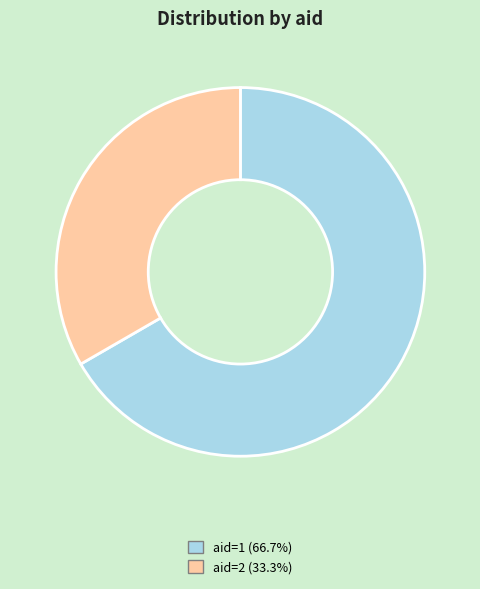

Does aid=1 (66.7%) represent more than half of the total?

Yes